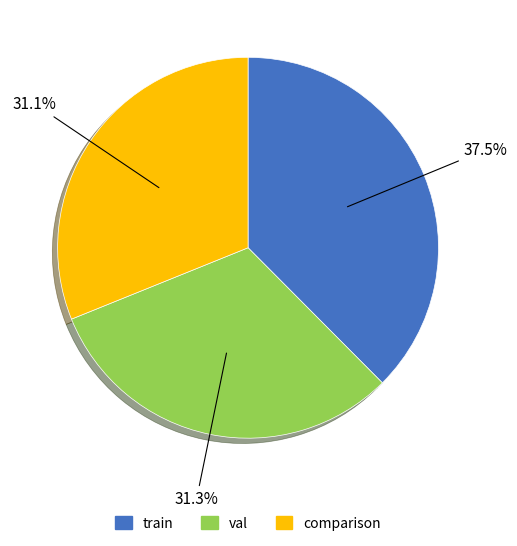

To the nearest percent, what portion does val represent?

31%